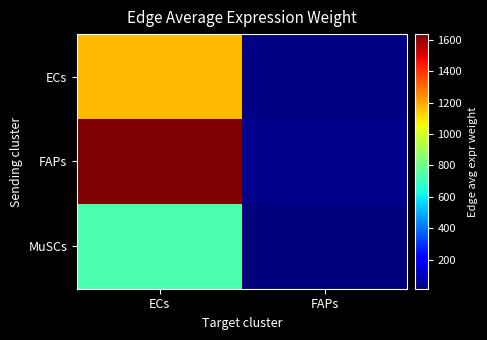

What is the maximum value shown in the chart?

1635.0